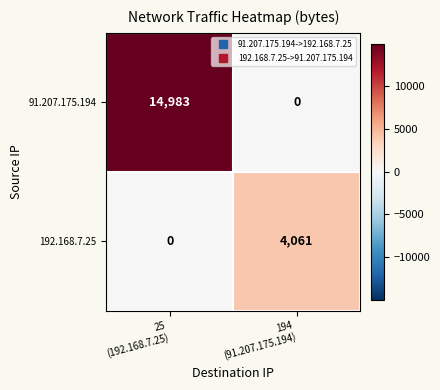

Which series has the widest spread of values?

91.207.175.194